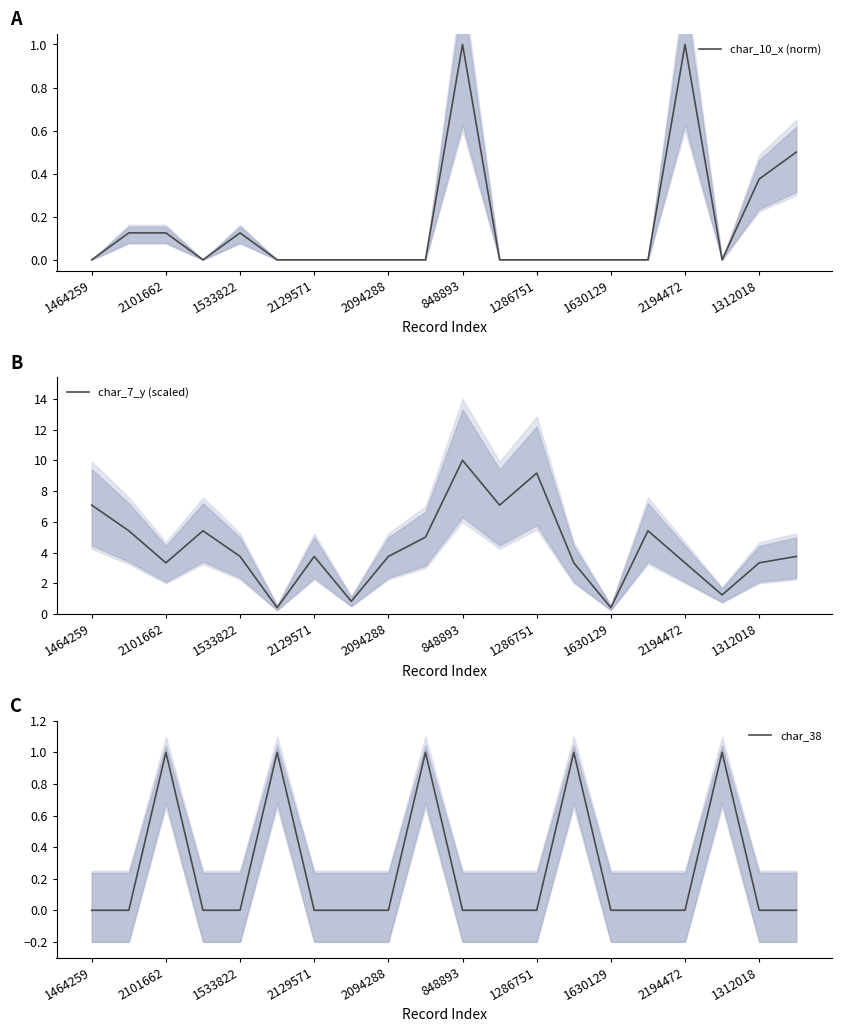

Reading left to right, extract all data points from this chart.

char_10_x (norm): 0.0	0.1	0.1	0.0	0.1	0.0	0.0	0.0	0.0	0.0	1.0	0.0	0.0	0.0	0.0	0.0	1.0	0.0	0.4	0.5
char_7_y (scaled): 7.1	5.4	3.3	5.4	3.8	0.4	3.8	0.8	3.8	5.0	10.0	7.1	9.2	3.3	0.4	5.4	3.3	1.2	3.3	3.8
char_38: 0.0	0.0	1.0	0.0	0.0	1.0	0.0	0.0	0.0	1.0	0.0	0.0	0.0	1.0	0.0	0.0	0.0	1.0	0.0	0.0